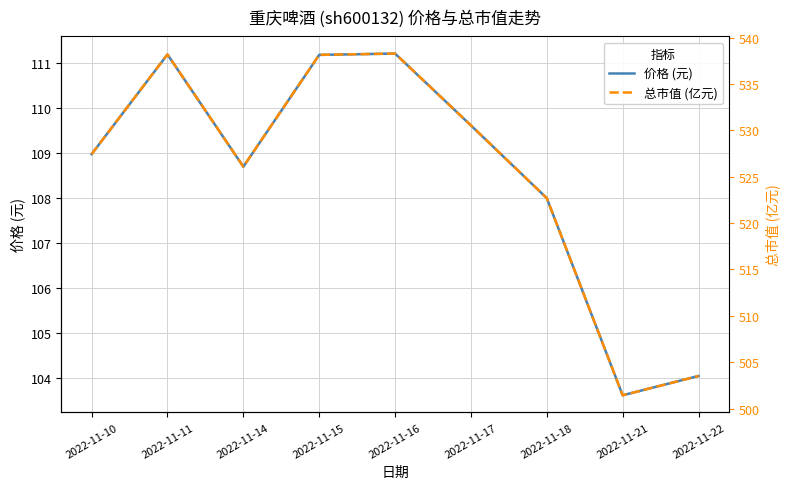

What is the approximate value of 价格 (元) at 2022-11-18?

108.0